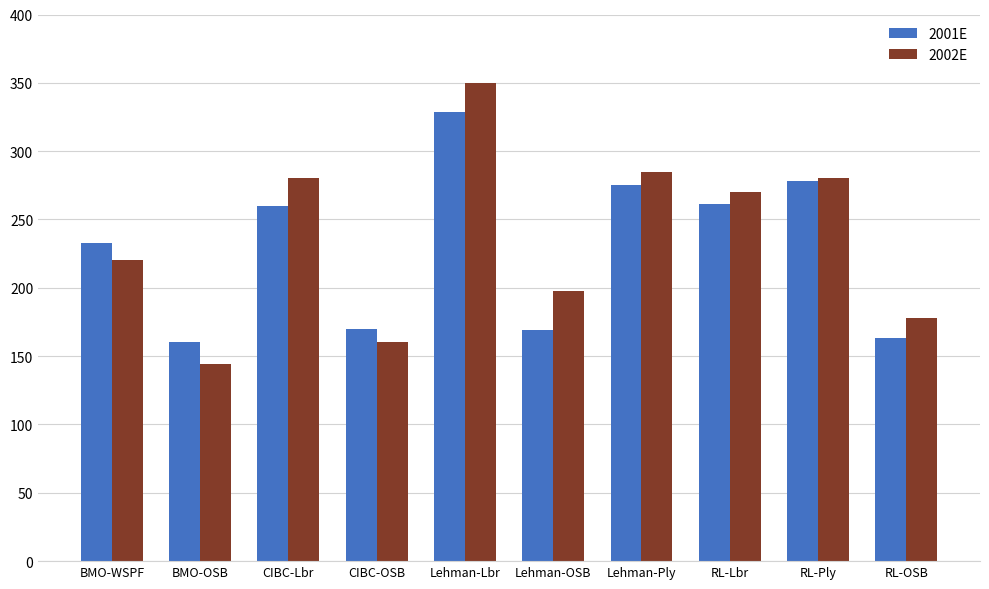

How many values in the 2001E series are below 260?

5